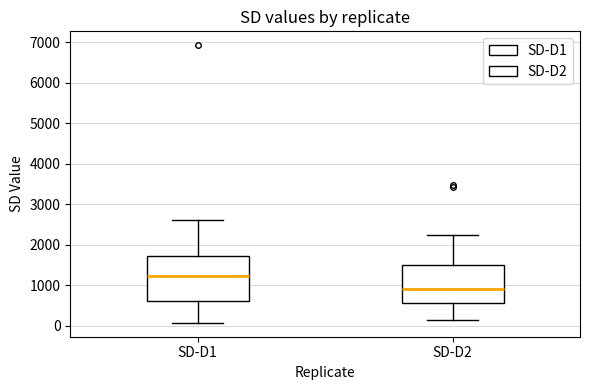

Which box has the highest median line?

SD-D1